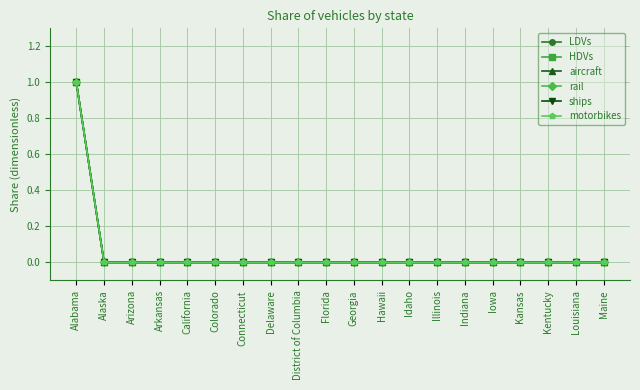

Reading right to left, transcribe all the data shown in this chart.

LDVs: 0	0	0	0	0	0	0	0	0	0	0	0	0	0	0	0	0	0	0	1
HDVs: 0	0	0	0	0	0	0	0	0	0	0	0	0	0	0	0	0	0	0	1
aircraft: 0	0	0	0	0	0	0	0	0	0	0	0	0	0	0	0	0	0	0	1
rail: 0	0	0	0	0	0	0	0	0	0	0	0	0	0	0	0	0	0	0	1
ships: 0	0	0	0	0	0	0	0	0	0	0	0	0	0	0	0	0	0	0	1
motorbikes: 0	0	0	0	0	0	0	0	0	0	0	0	0	0	0	0	0	0	0	1